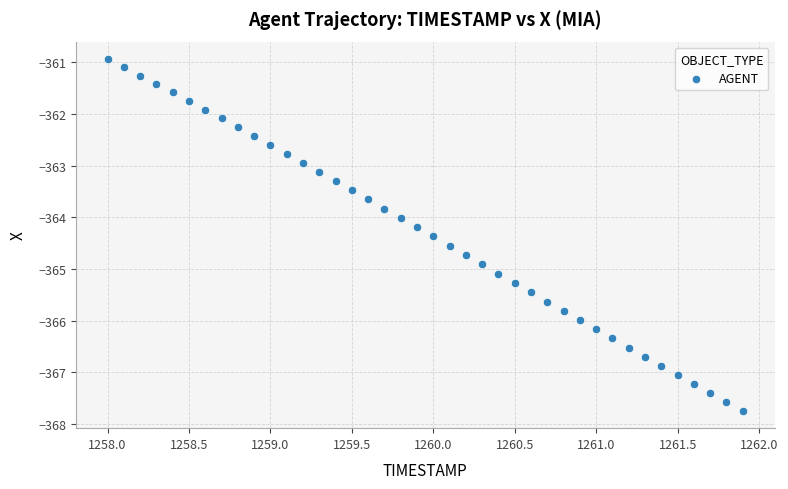

What is the range of Y values (max minus min)?

6.8